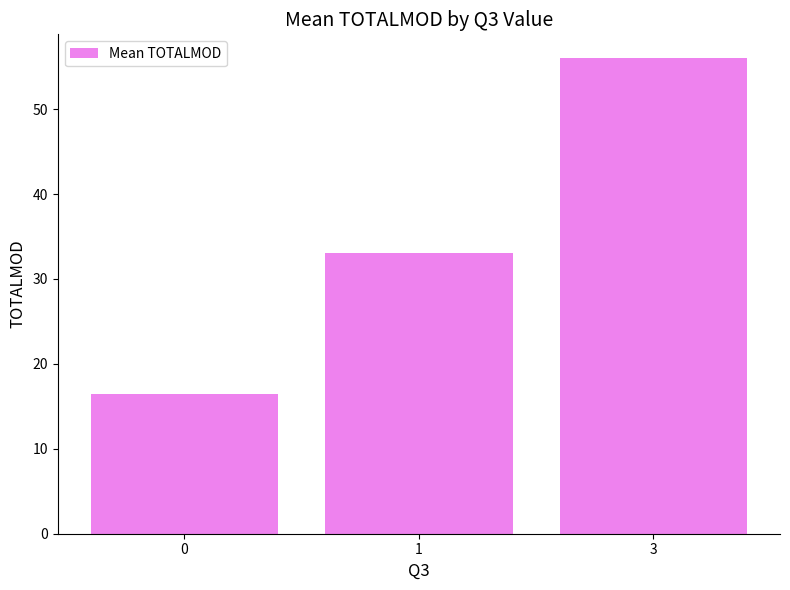

List the labels in order of value, largest first.

3, 1, 0